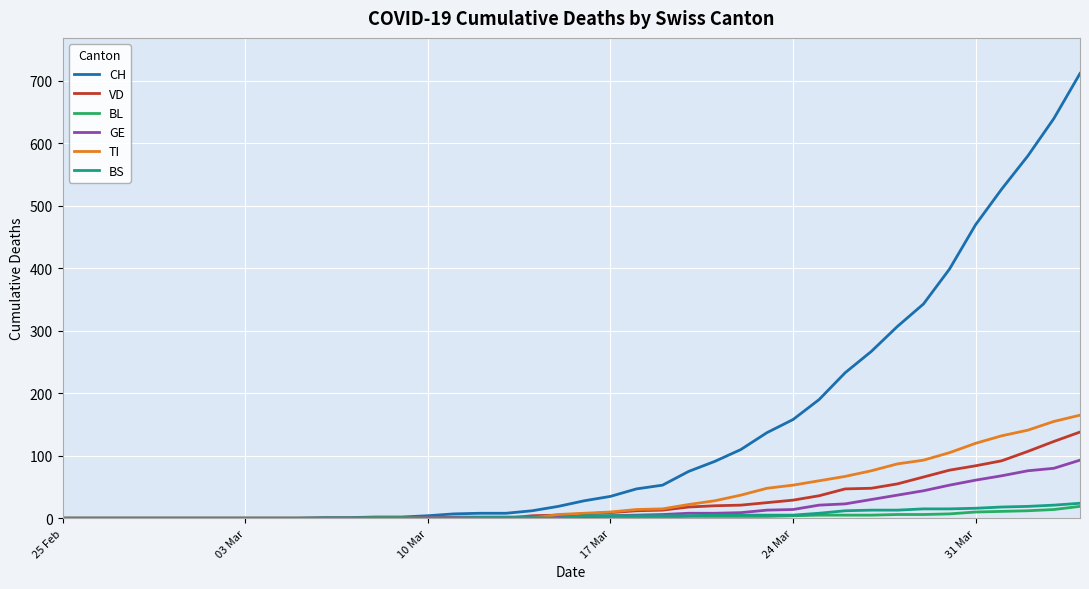

What is the maximum value for BS?

24